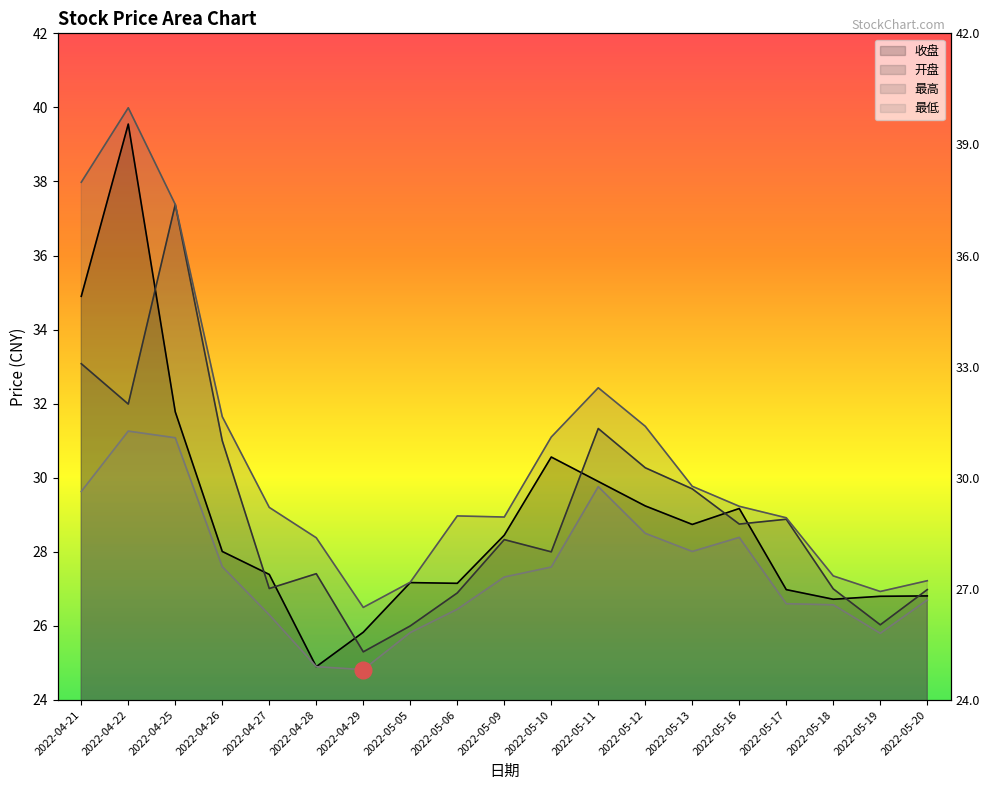

What is the difference between the maximum and minimum values in the 最高 series?

13.5